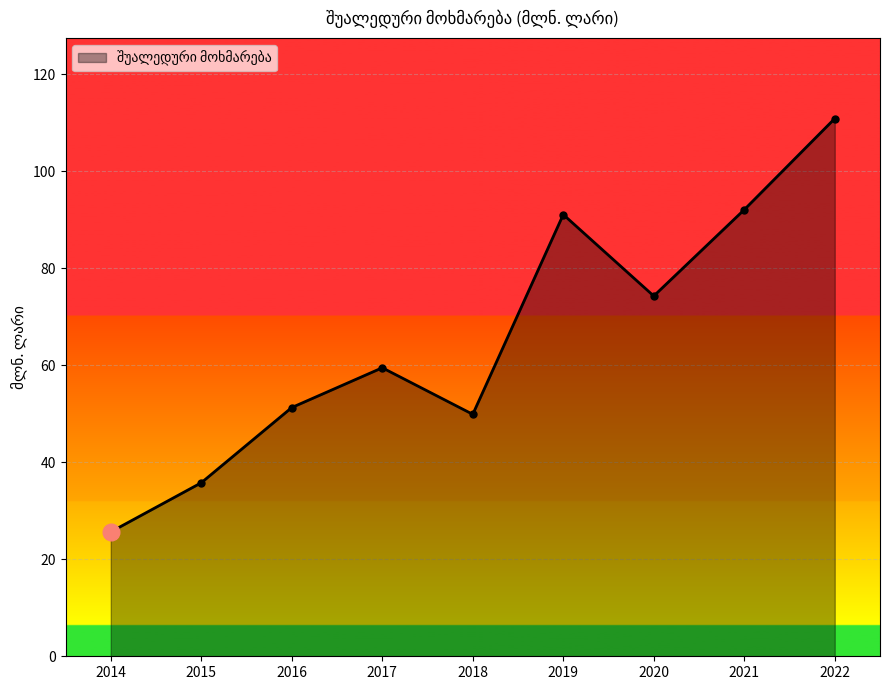

What is the greatest value displayed?

110.9